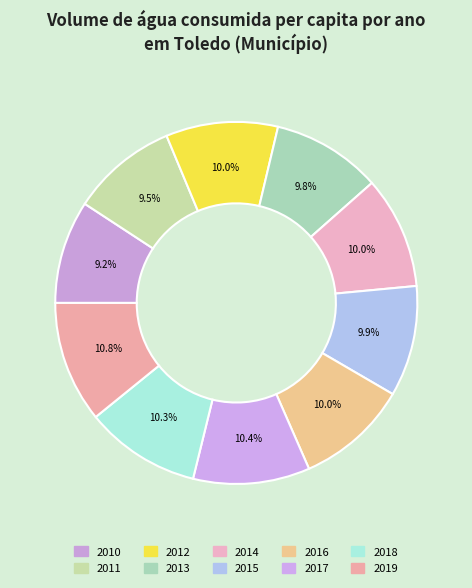

Rank the categories by value from highest to lowest.

2019, 2017, 2018, 2014, 2016, 2012, 2015, 2013, 2011, 2010